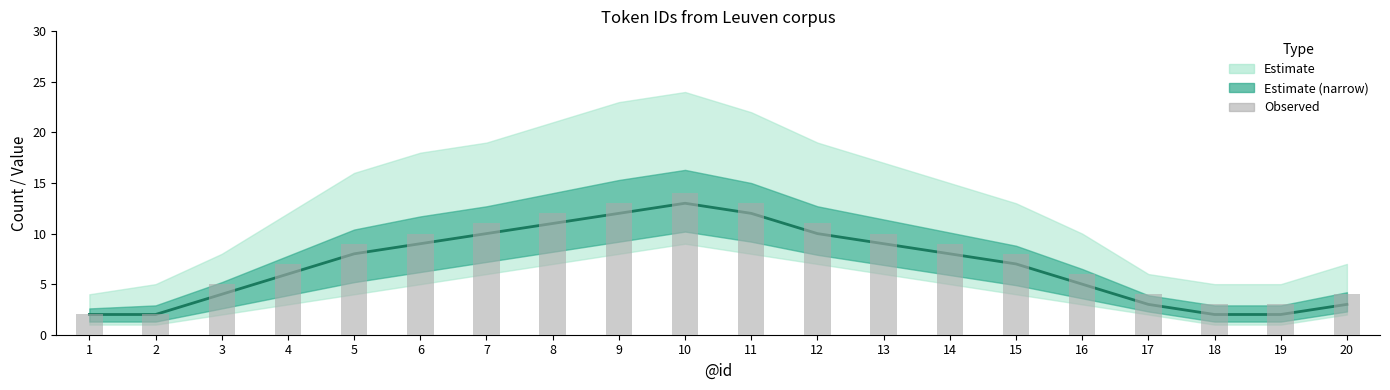

Reading left to right, list all the values displayed in this chart.

Estimate (central): 1=2	2=2	3=4	4=6	5=8	6=9	7=10	8=11	9=12	10=13	11=12	12=10	13=9	14=8	15=7	16=5	17=3	18=2	19=2	20=3
Observed counts: 1=2	2=2	3=5	4=7	5=9	6=10	7=11	8=12	9=13	10=14	11=13	12=11	13=10	14=9	15=8	16=6	17=4	18=3	19=3	20=4